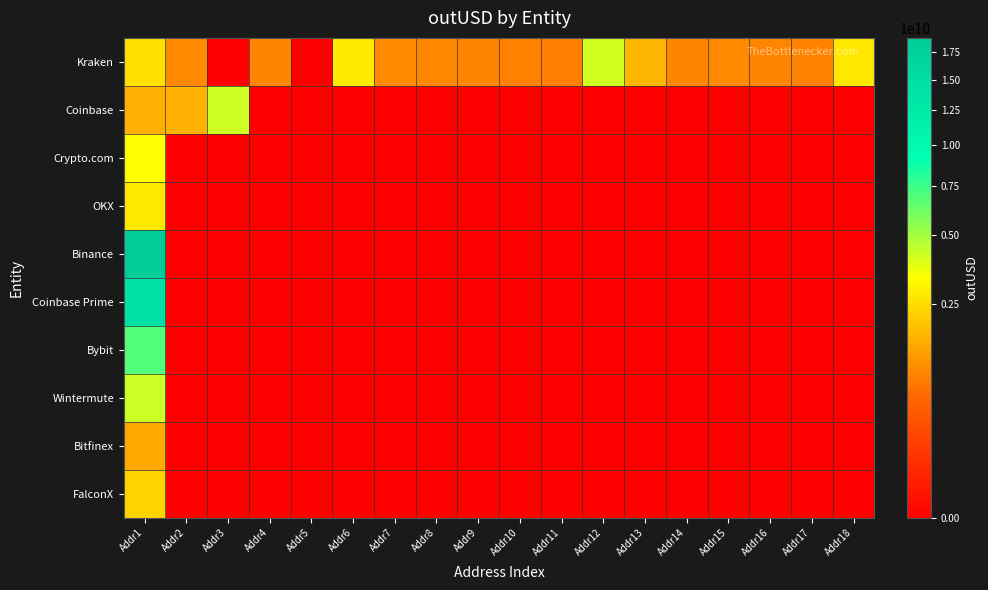

At how many categories does at least one series exceed 16160333417?

1